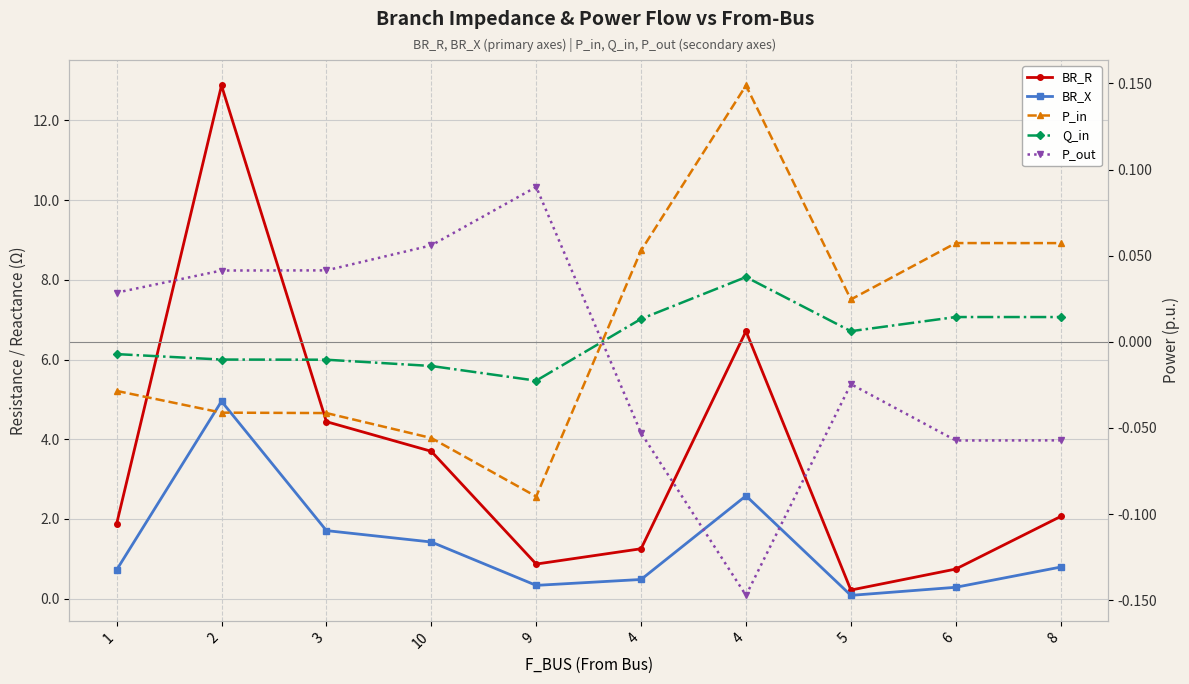

The value of P_in at 9 is -0.0. True or false?

False